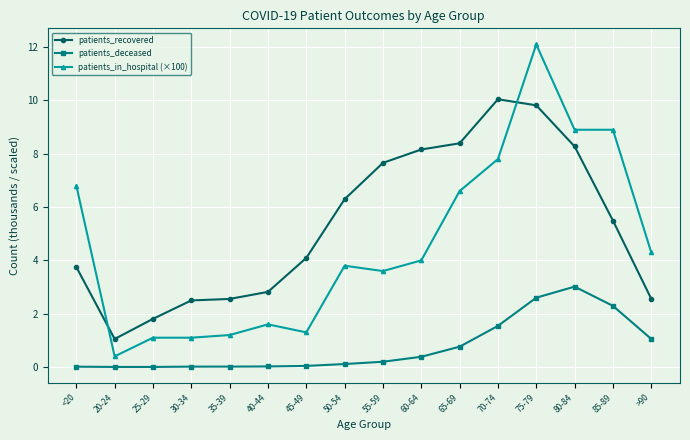

At which label does patients_recovered reach its peak?

70-74